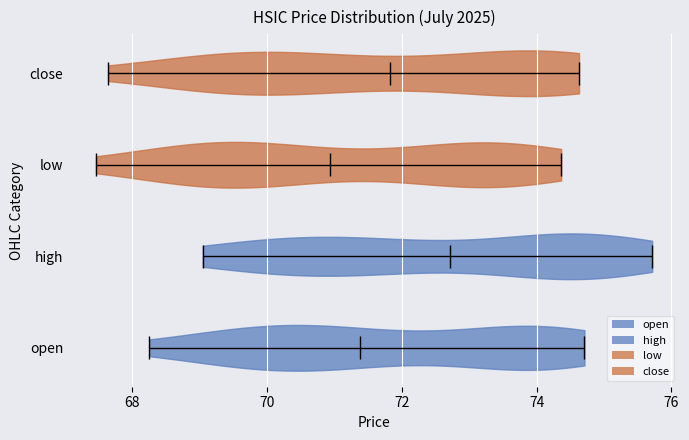

Which violin has the furthest to the left median line?

low